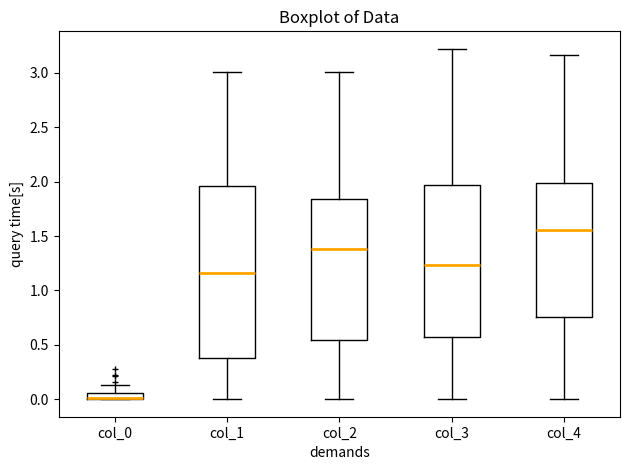

Comparing the boxes themselves (not the whiskers), which one is the tallest?

col_1